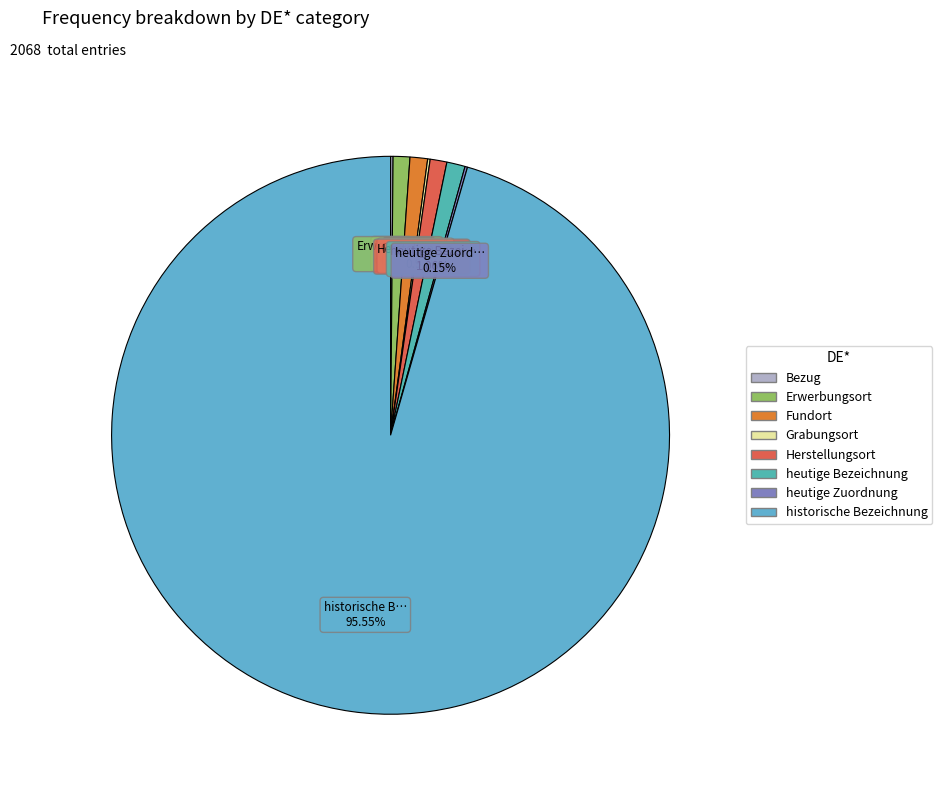

How many segments does this pie chart have?

8